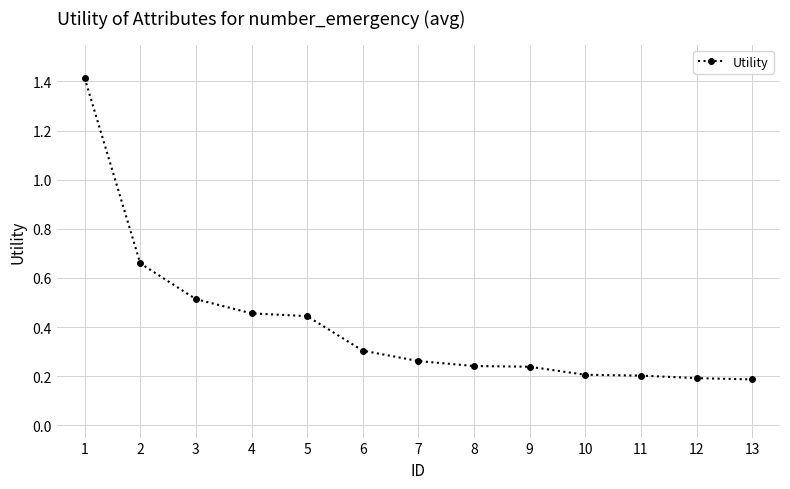

What is the difference between the maximum and minimum values?

1.2